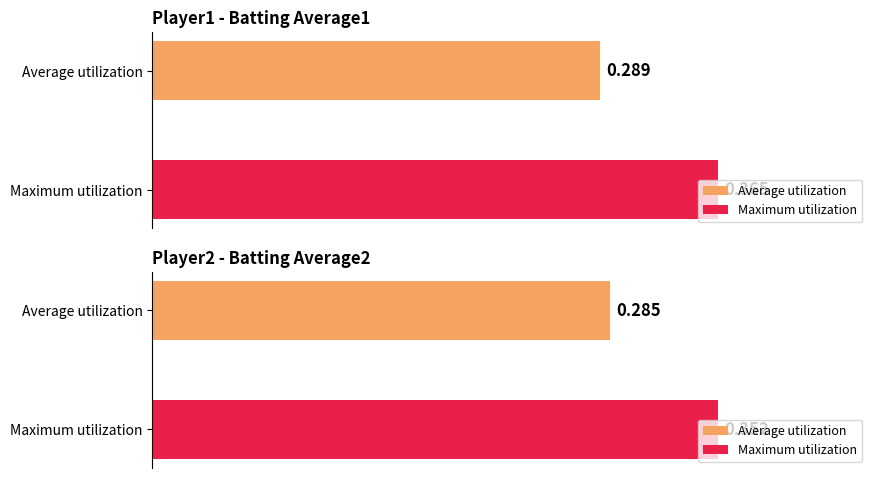

Rank the series at 0 from lowest to highest value.

Batting Average2, Batting Average1